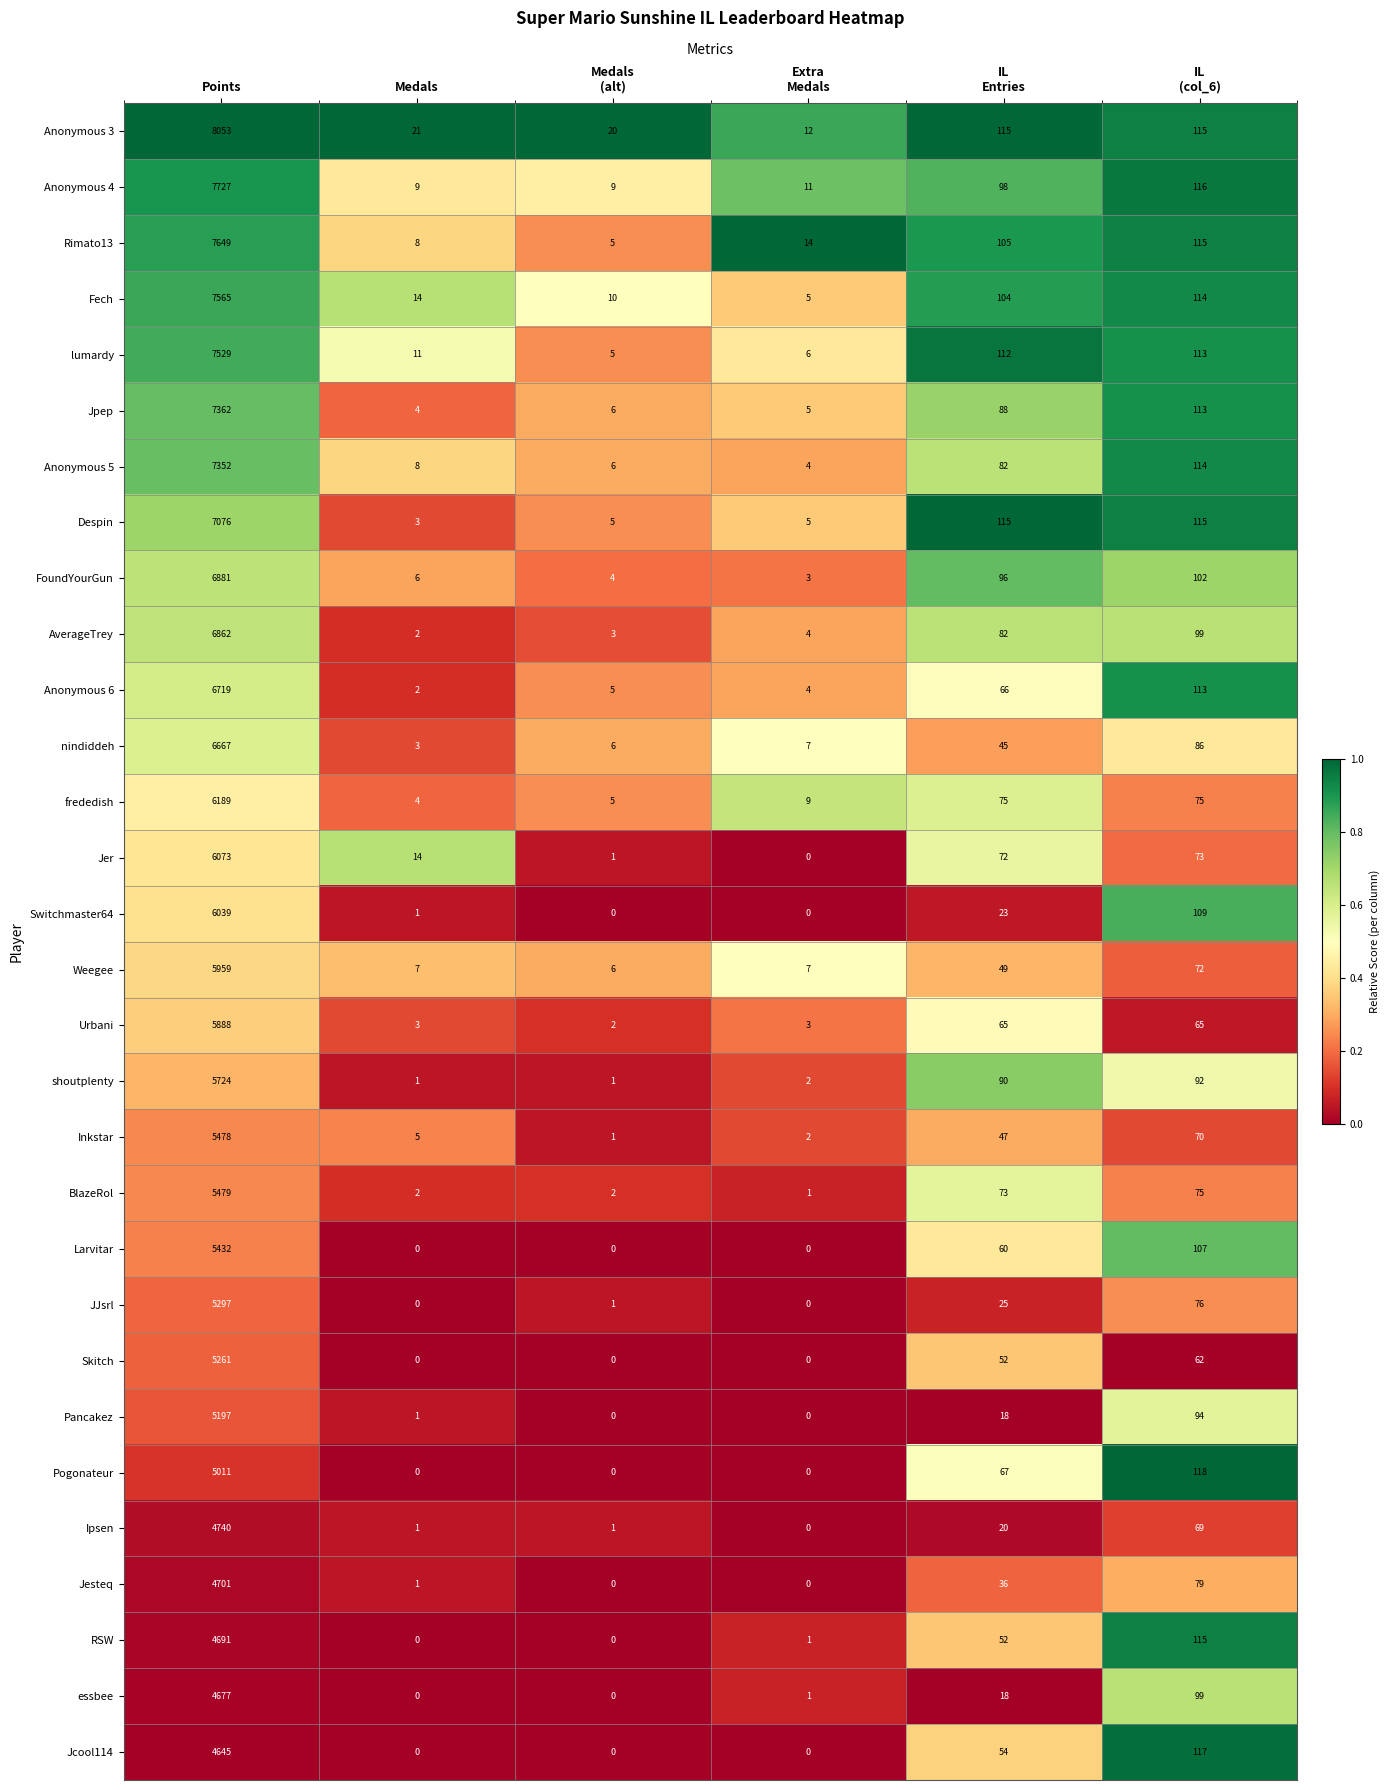

What is the difference between the highest and lowest values at Medals?

21